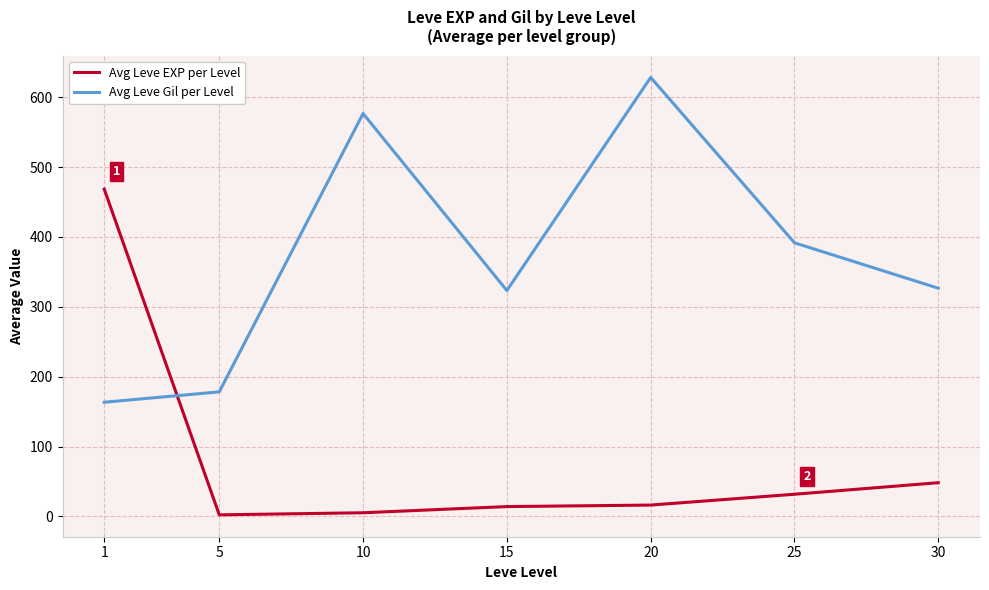

Which series has the largest total across all categories?

Avg Leve Gil per Level